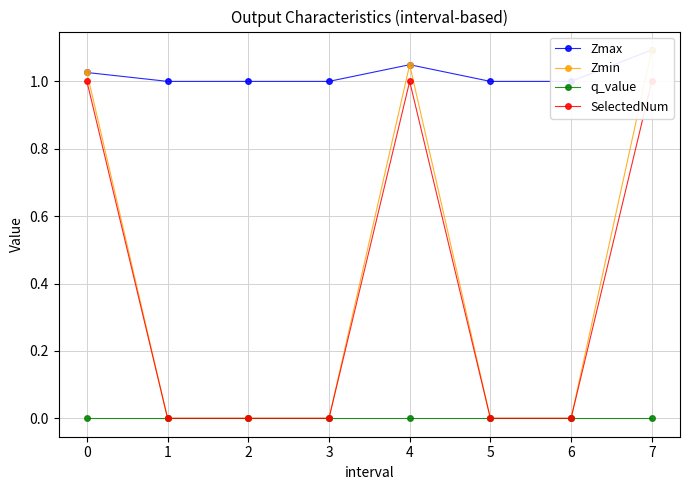

True or false: Zmin has more than 0 interior local peaks.

True